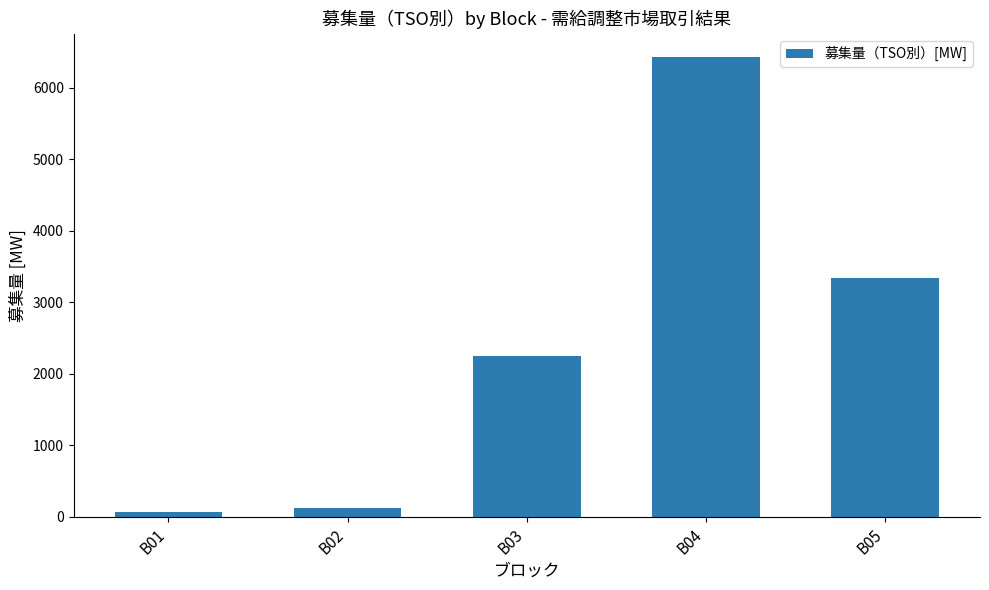

Reading left to right, transcribe all the data shown in this chart.

59	117	2251	6434	3332